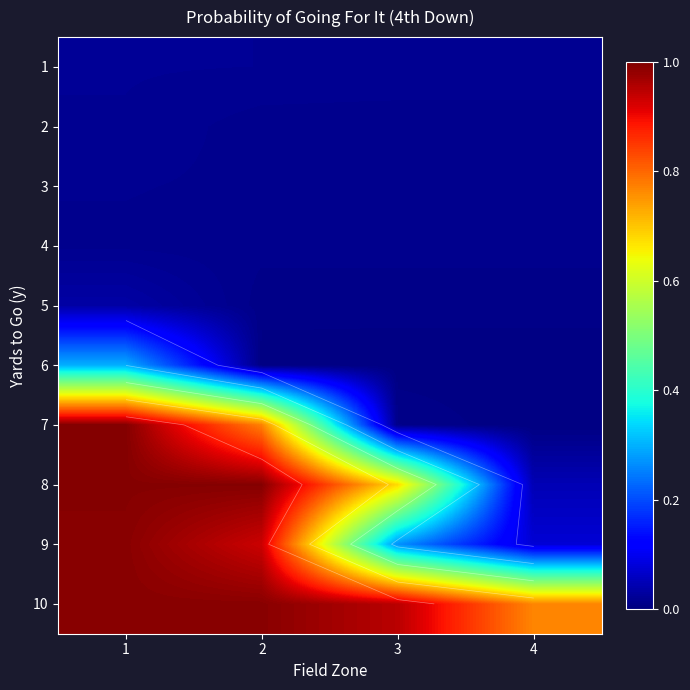

At 2, list the series in order from smallest to largest.

6, 5, 4, 2, 3, 1, 7, 9, 10, 8